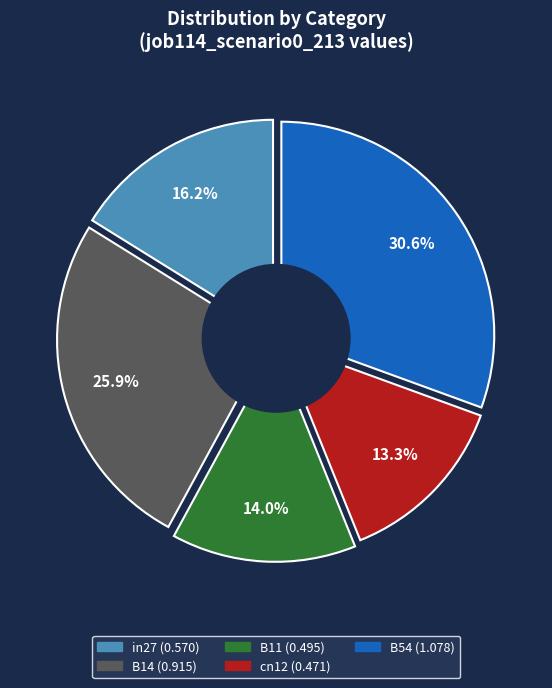

To the nearest percent, what is the average slice percentage?

20%